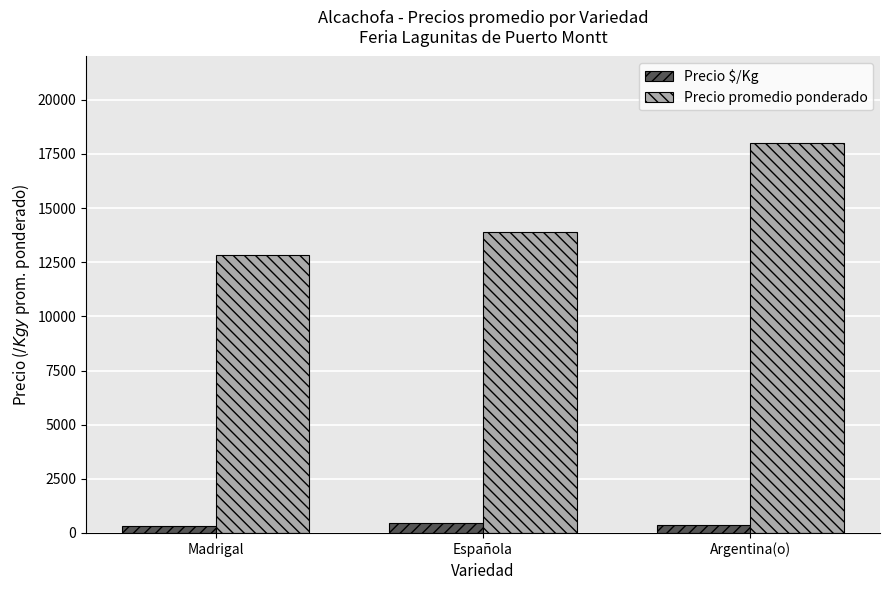

What is the value of the Precio promedio ponderado bar at the 3rd from the left?

18000